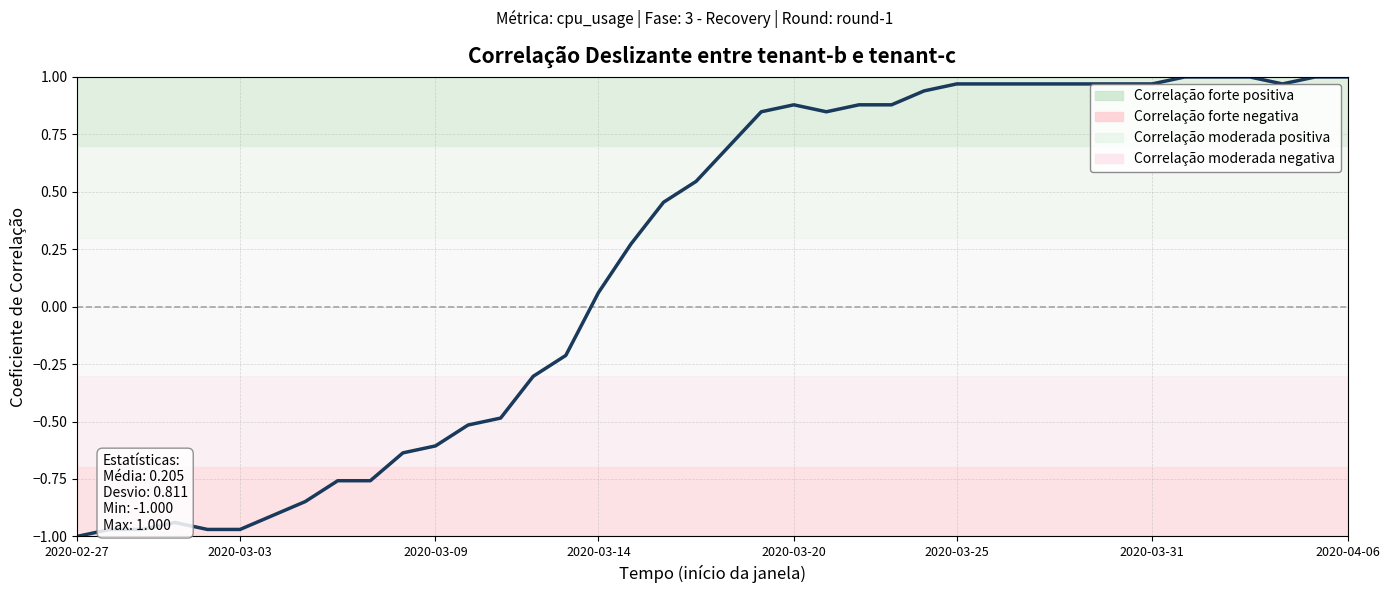

What is the difference between the maximum and minimum values?

2.0